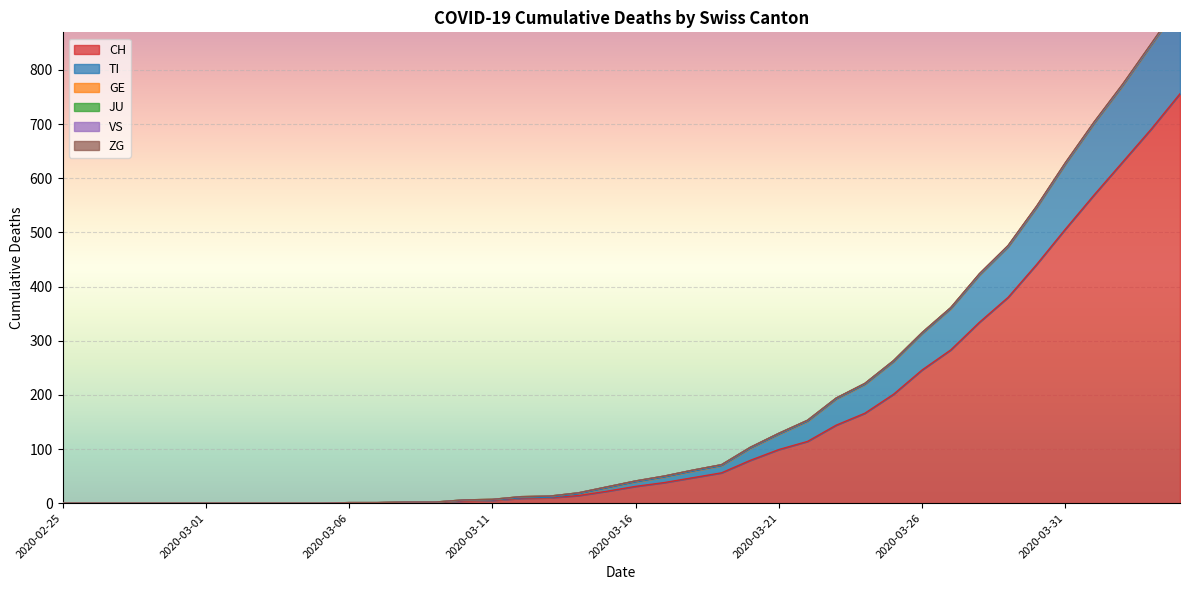

Reading right to left, list all the values displayed in this chart.

CH: 756	691	630	569	506	441	380	334	283	246	201	166	144	114	99	79	56	47	38	31	22	14	10	9	5	4	2	2	1	1	0	0	0	0	0	0	0	0	0	0
TI: 165	155	141	132	120	105	93	87	76	67	60	53	48	37	28	22	13	12	10	8	6	3	1	1	1	1	0	0	0	0	0	0	0	0	0	0	0	0	0	0
GE: 2	2	2	2	2	2	2	2	2	2	2	2	2	2	2	2	2	2	2	2	2	2	2	2	1	1	0	0	0	0	0	0	0	0	0	0	0	0	0	0
JU: 0	0	0	0	0	0	0	0	0	0	0	0	0	0	0	0	0	0	0	0	0	0	0	0	0	0	0	0	0	0	0	0	0	0	0	0	0	0	0	0
VS: 0	0	0	0	0	0	0	0	0	0	0	0	0	0	0	0	0	0	0	0	0	0	0	0	0	0	0	0	0	0	0	0	0	0	0	0	0	0	0	0
ZG: 2	1	1	1	1	1	1	1	0	0	0	0	0	0	0	0	0	0	0	0	0	0	0	0	0	0	0	0	0	0	0	0	0	0	0	0	0	0	0	0